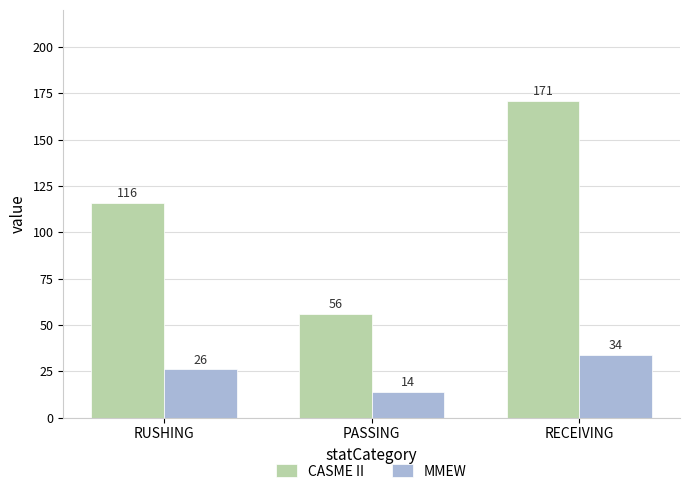

How many MMEW values are between 14 and 34?

3